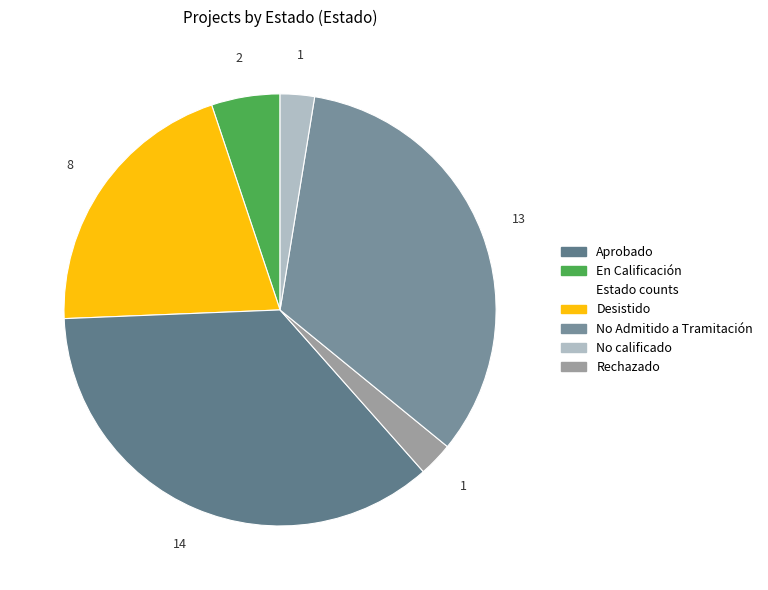

Count the number of slices in the pie.

6